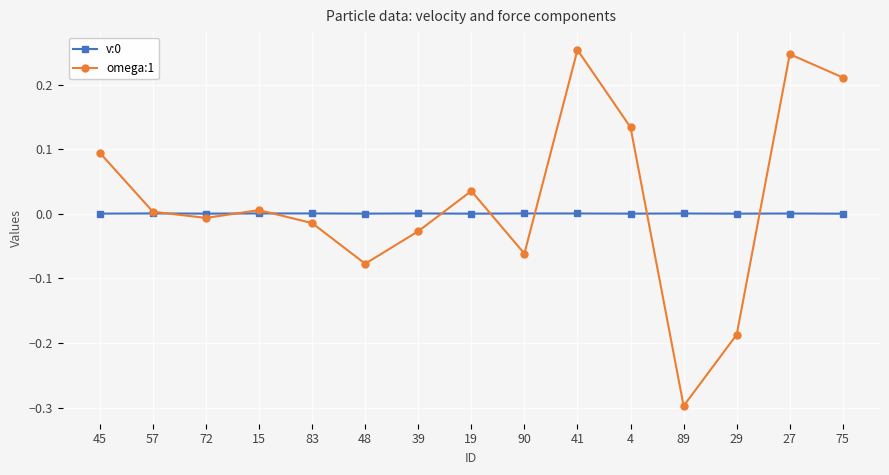

What is the lowest value of the omega:1 series?

-0.3